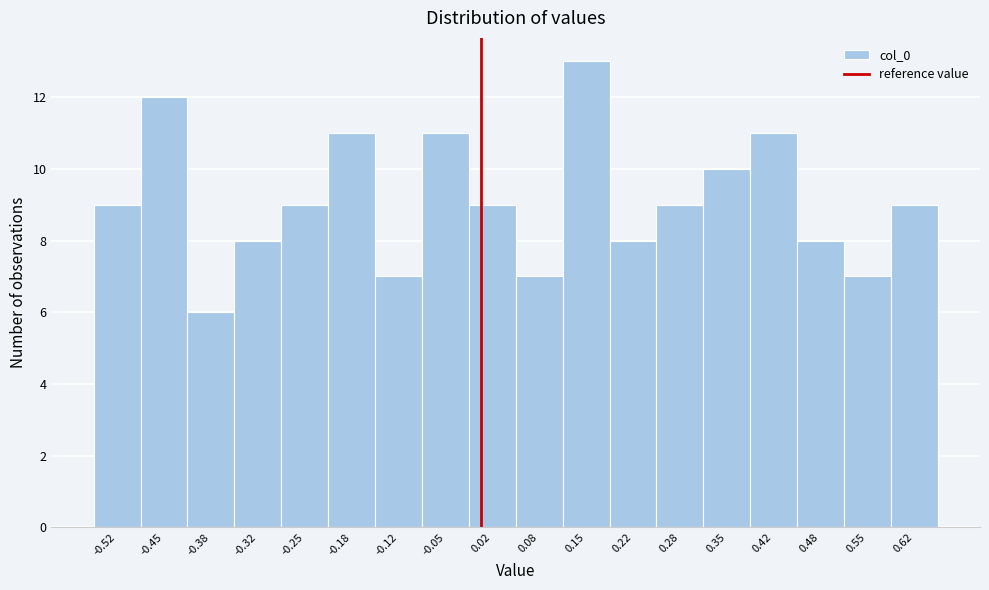

Reading left to right, list every bar in this chart as the range it spans on the x-axis followed by its height. Neither the bar edges nor the heights are printed on the chart, so give them approximately, as read against the axes.

-0.55 to -0.48: 9
-0.48 to -0.42: 12
-0.42 to -0.35: 6
-0.35 to -0.28: 8
-0.28 to -0.22: 9
-0.22 to -0.15: 11
-0.15 to -0.08: 7
-0.08 to -0.02: 11
-0.02 to 0.05: 9
0.05 to 0.12: 7
0.12 to 0.18: 13
0.18 to 0.25: 8
0.25 to 0.32: 9
0.32 to 0.38: 10
0.38 to 0.45: 11
0.45 to 0.52: 8
0.52 to 0.58: 7
0.58 to 0.65: 9